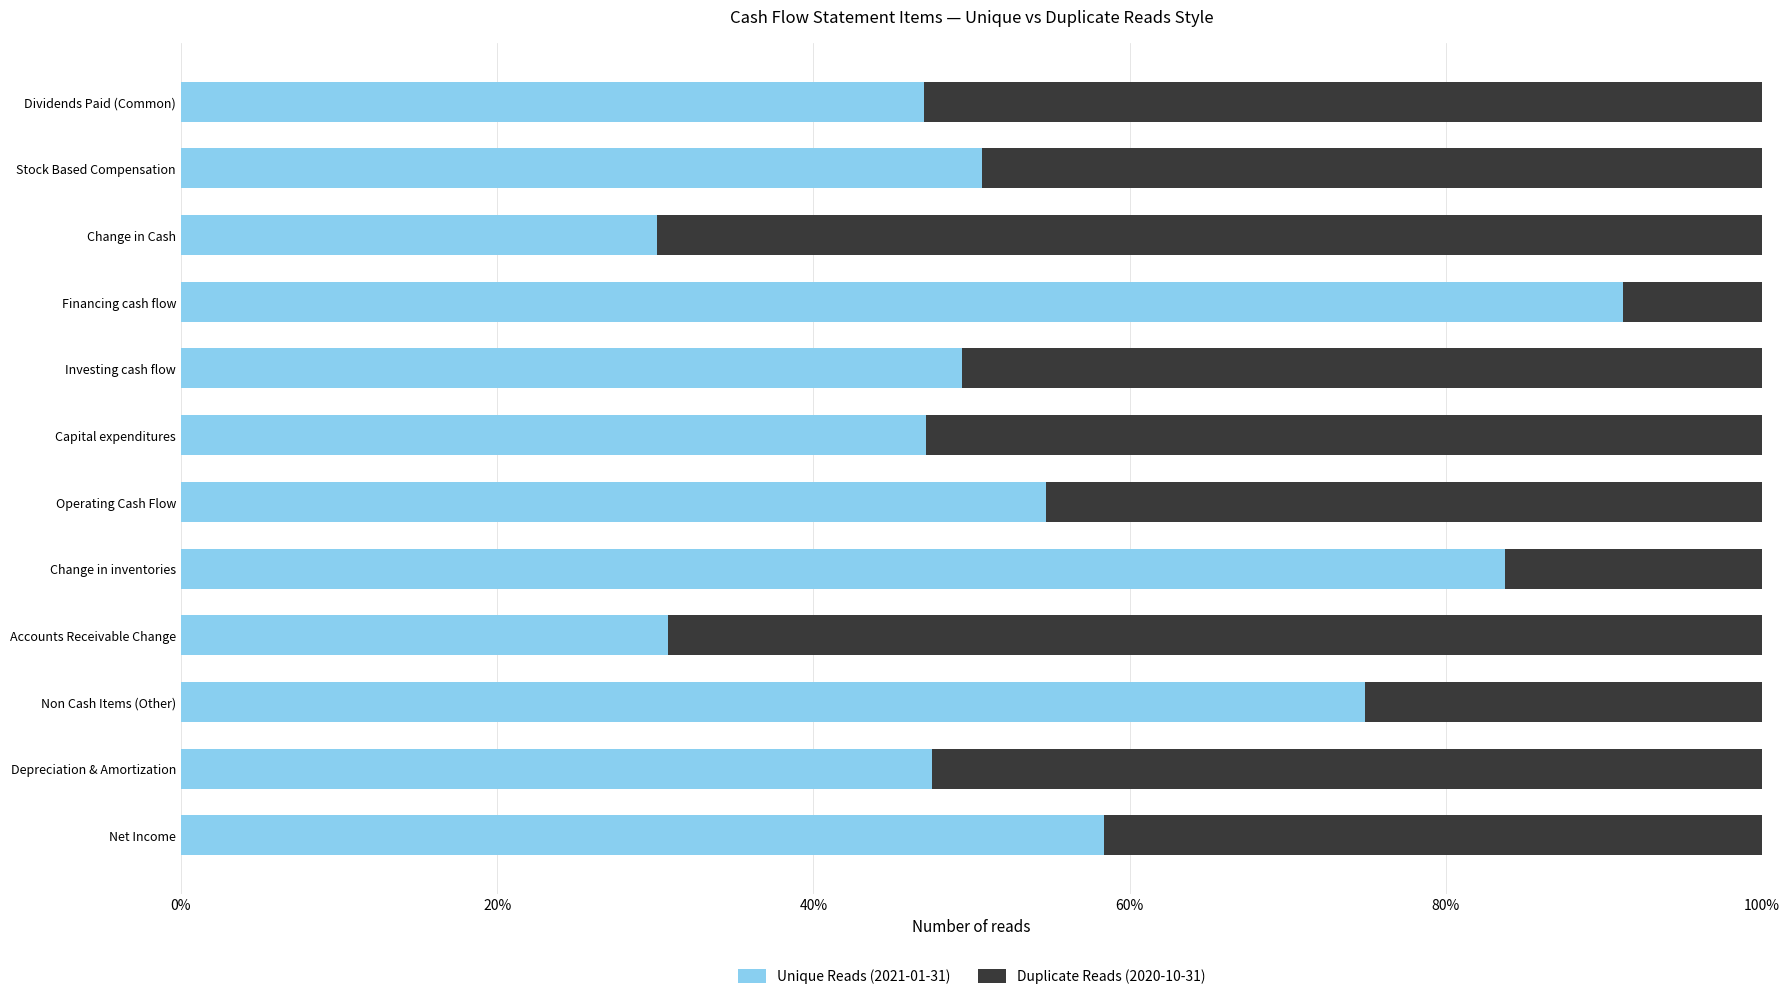

What are all the series names shown in the legend?

Unique Reads (2021-01-31), Duplicate Reads (2020-10-31)